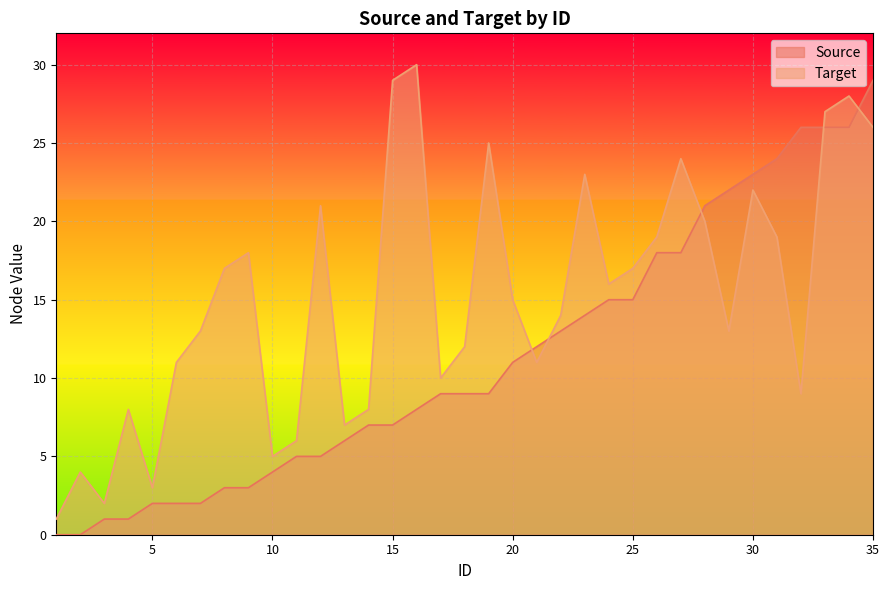

True or false: Source has a value of -11 at 1.

False